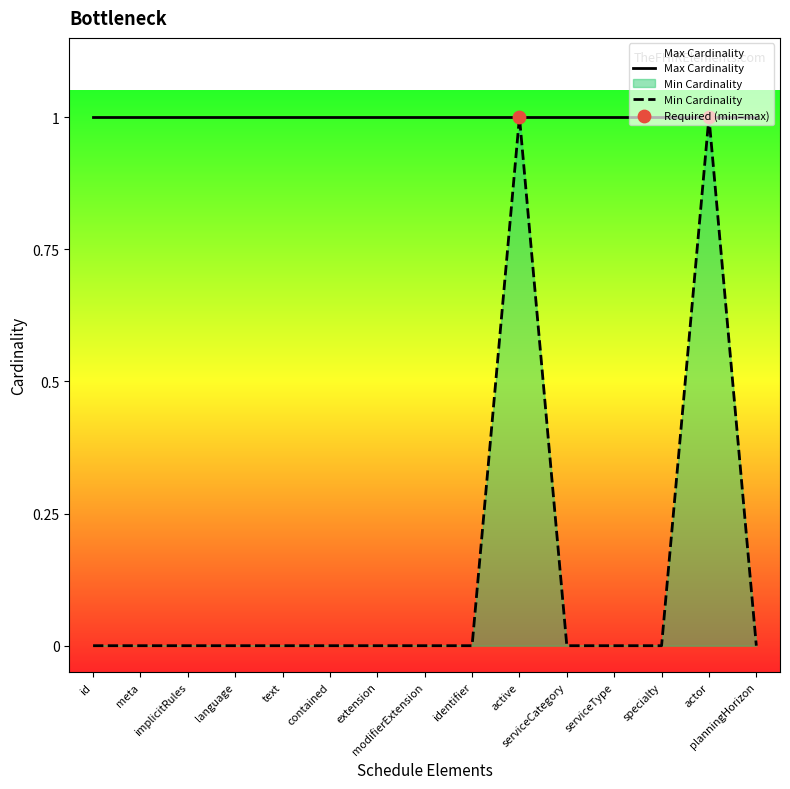

Which has a higher value, specialty or identifier?

specialty